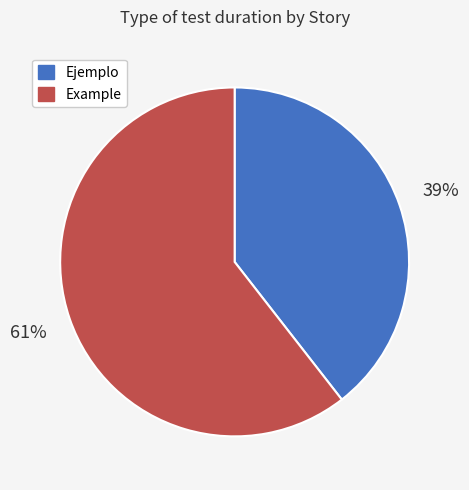

To the nearest percent, what is the average slice percentage?

50%